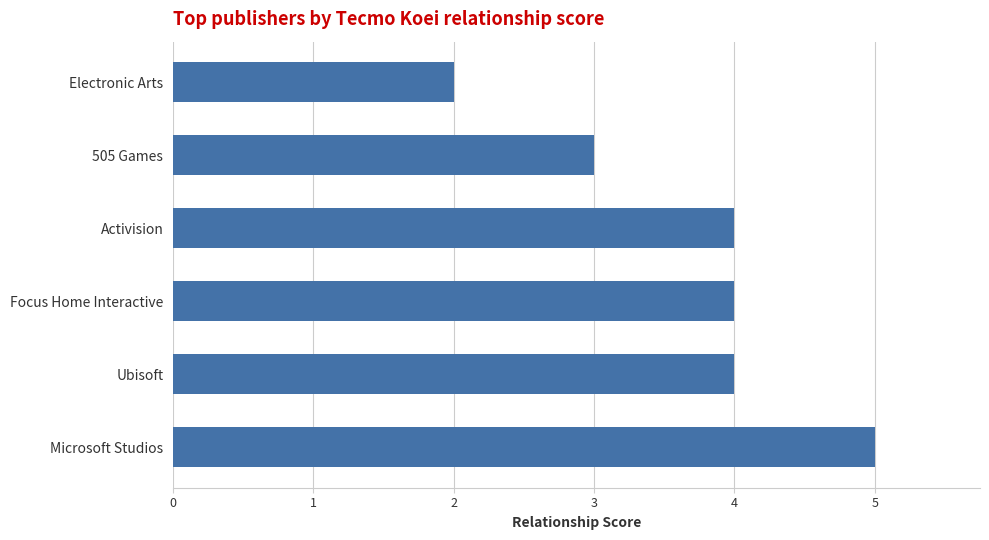

Reading bottom to top, what are all the values shown in this chart?

Microsoft Studios=5	Ubisoft=4	Focus Home Interactive=4	Activision=4	505 Games=3	Electronic Arts=2